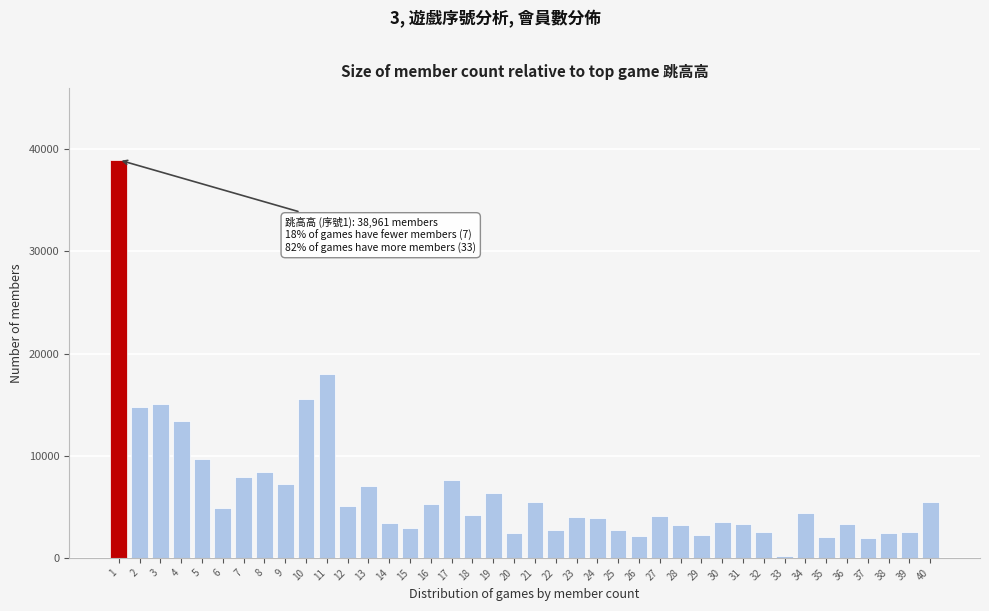

Is it true that the value at 4 is 5795?

False